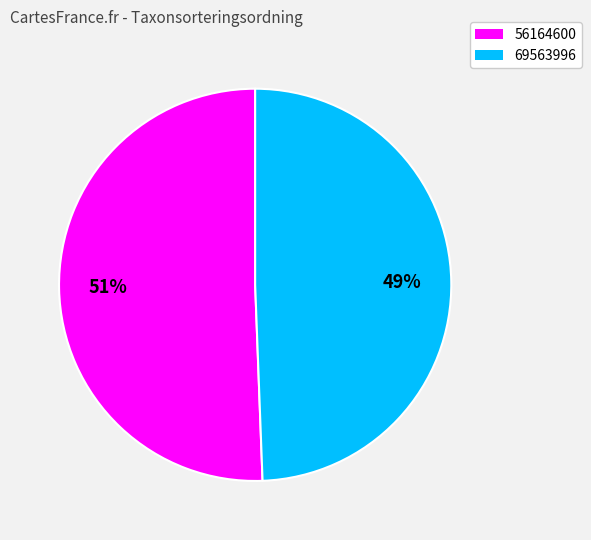

Does 56164600 represent more than half of the total?

Yes